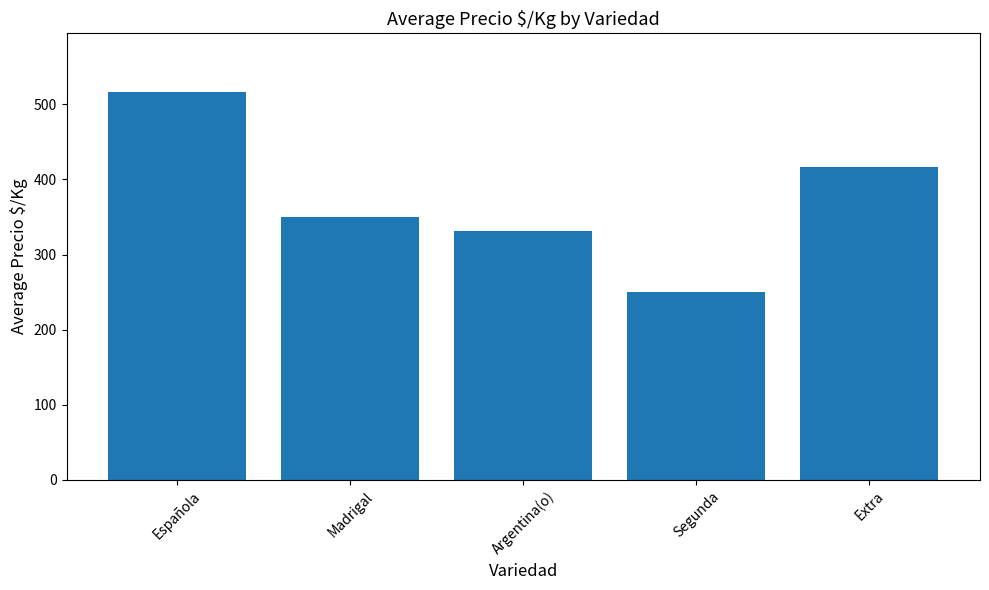

What is the maximum value shown in the chart?

517